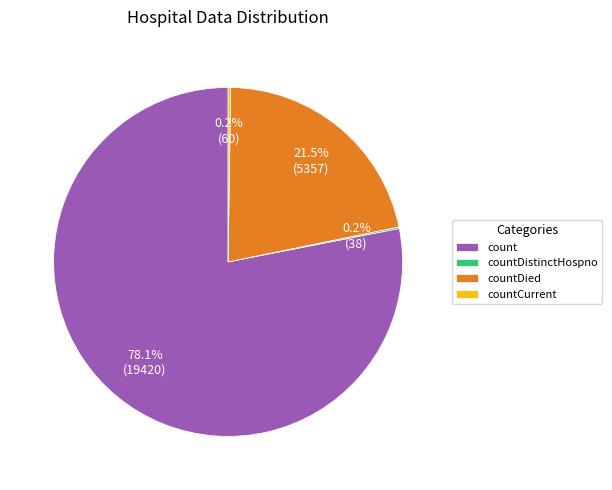

What percentage do count and countDied together represent?

99.6%